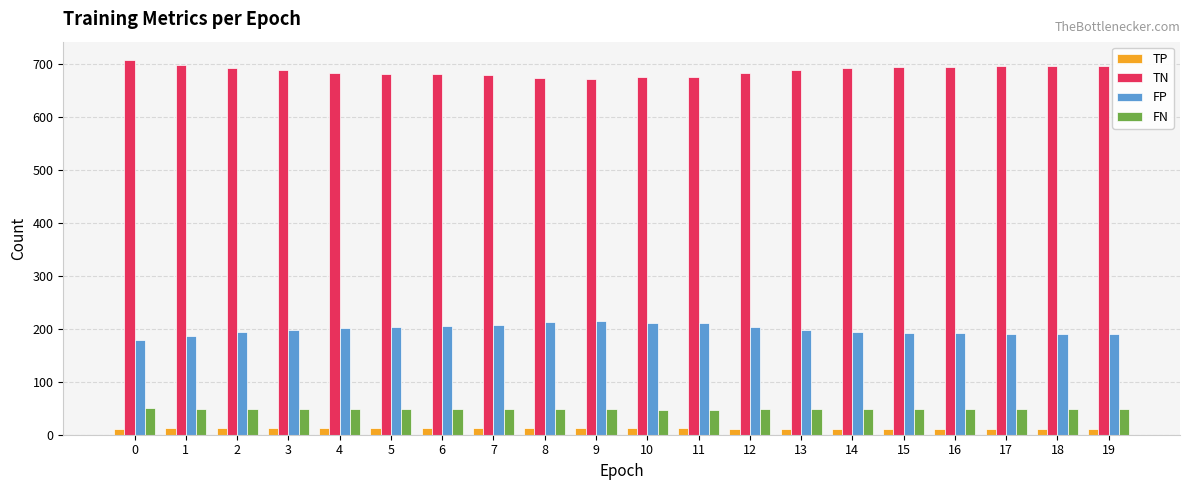

Is it true that TP equals 12 at 9?

True